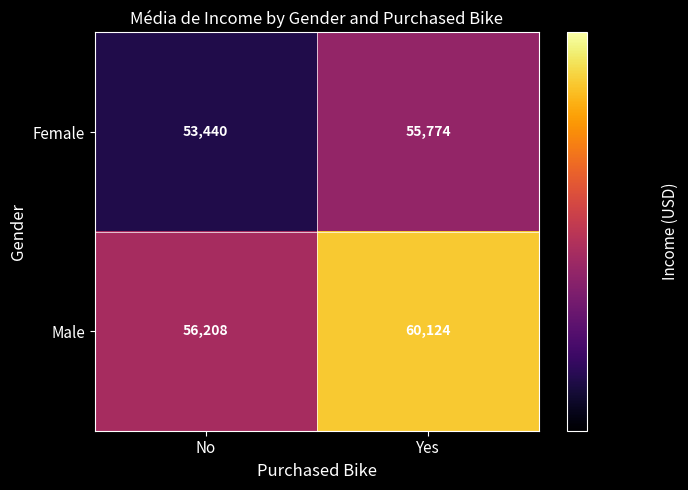

Which series has the largest total across all categories?

Male